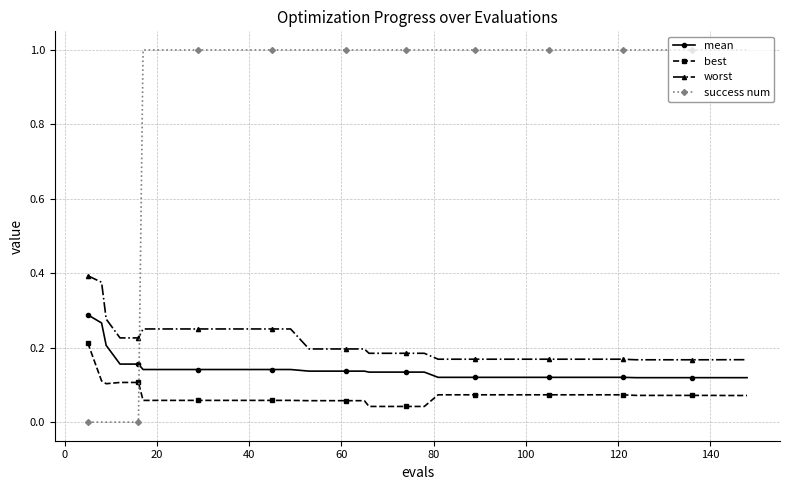

After their last crossing, which series has the higher values: worst or success num?

success num